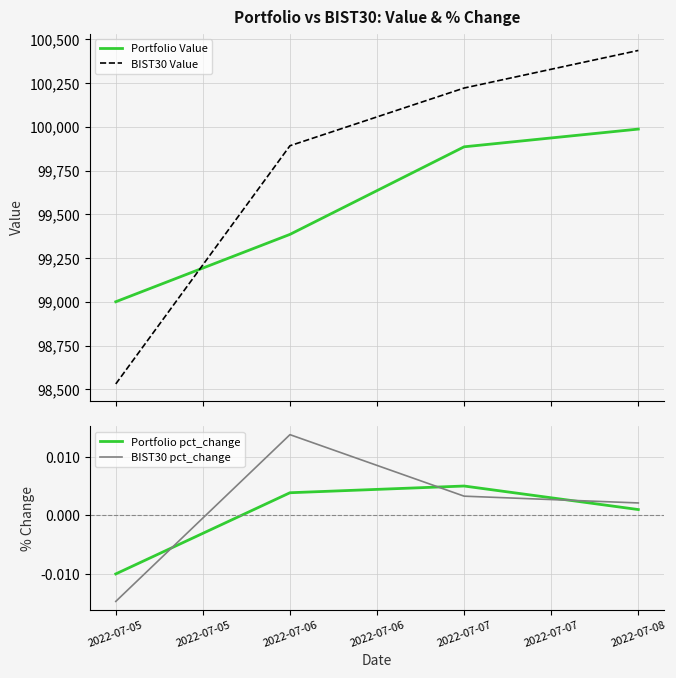

Between which two adjacent categories do Portfolio pct_change and BIST30 pct_change first intersect?

2022-07-05 and 2022-07-06